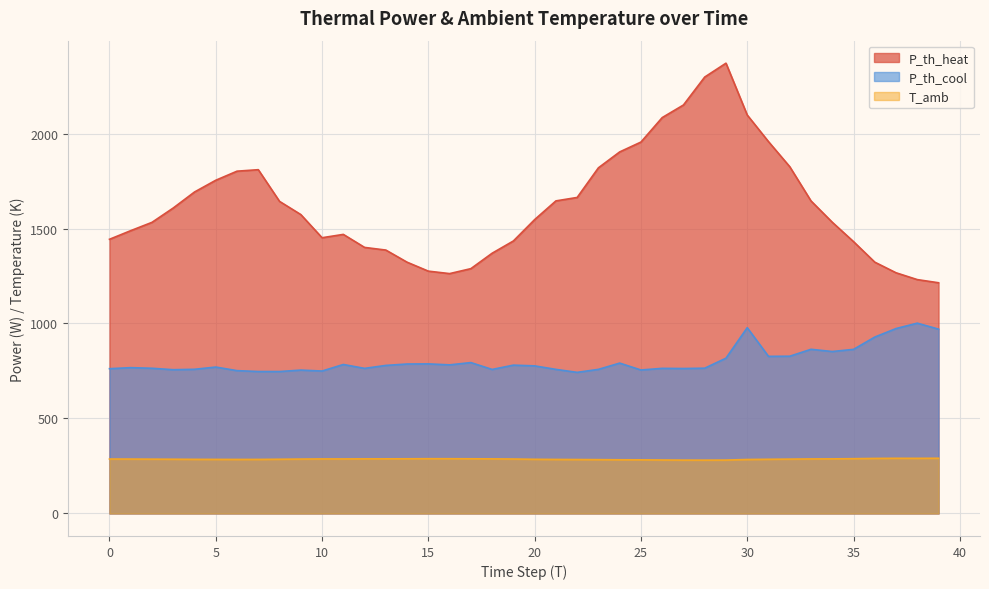

At which label is T_amb closest to 285?

20